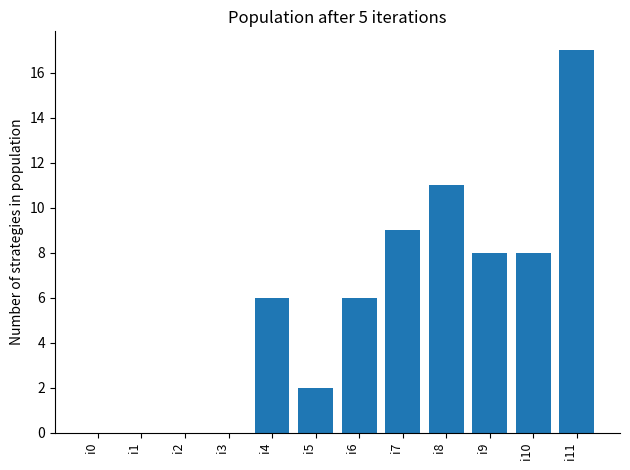

Is it true that the value at i4 is 6?

True